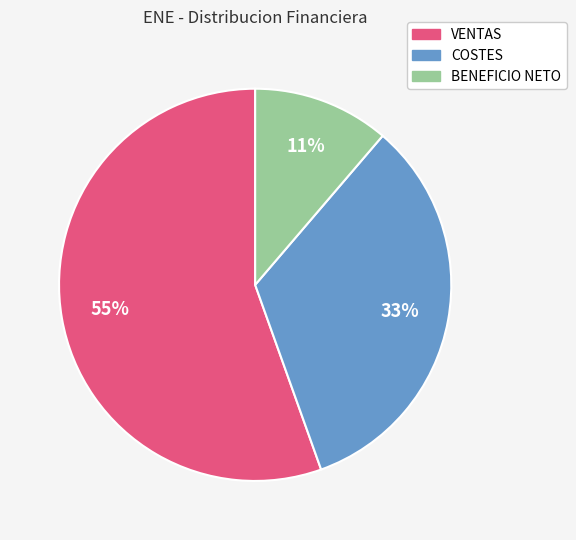

What is the largest slice in the pie chart?

VENTAS